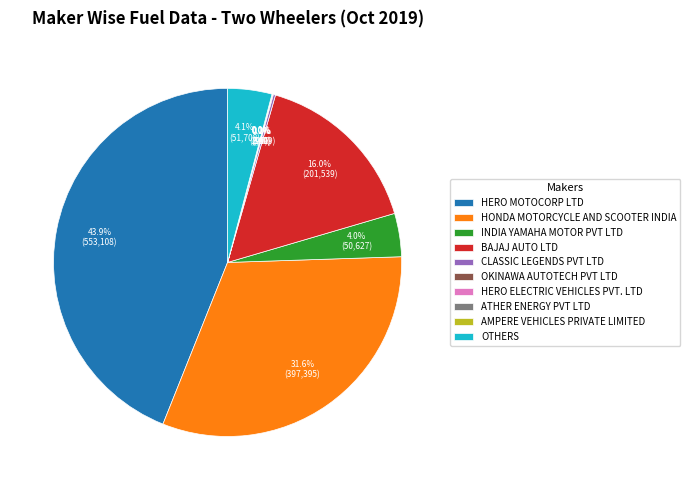

What percentage is NOT represented by HERO MOTOCORP LTD?

56.1%